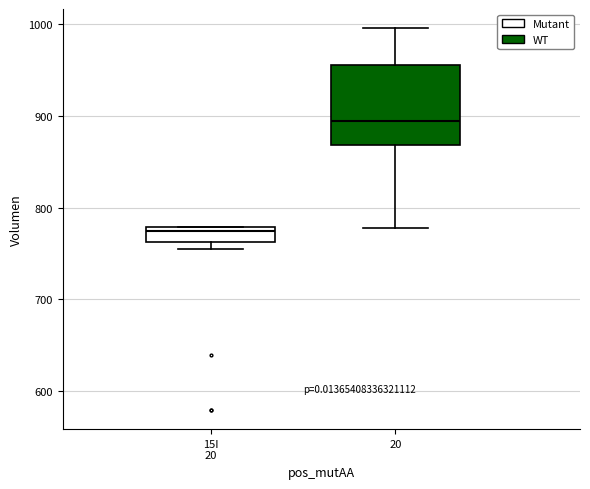

Comparing the boxes themselves (not the whiskers), which one is the tallest?

20